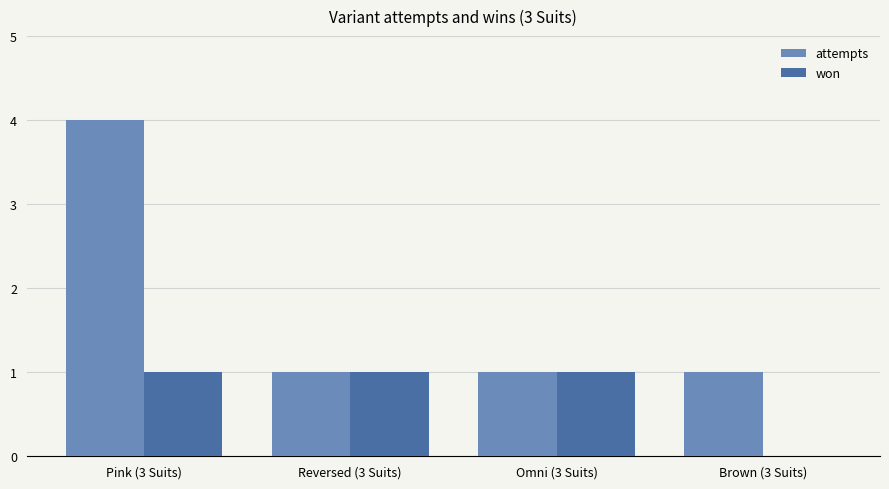

The attempts series shows 1 at Omni (3 Suits). True or false?

True